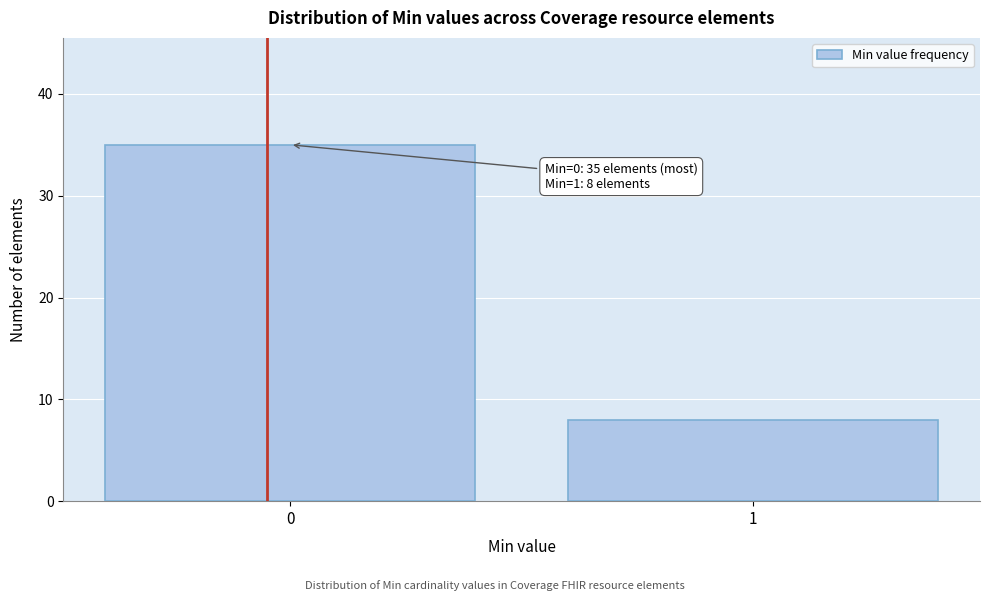

Reading right to left, extract all data points from this chart.

8	35